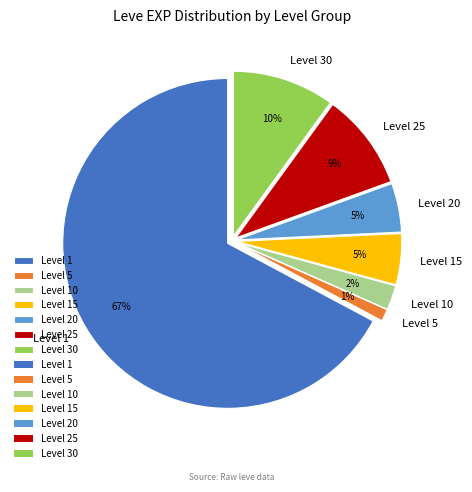

What is the smallest slice in the pie chart?

Level 5